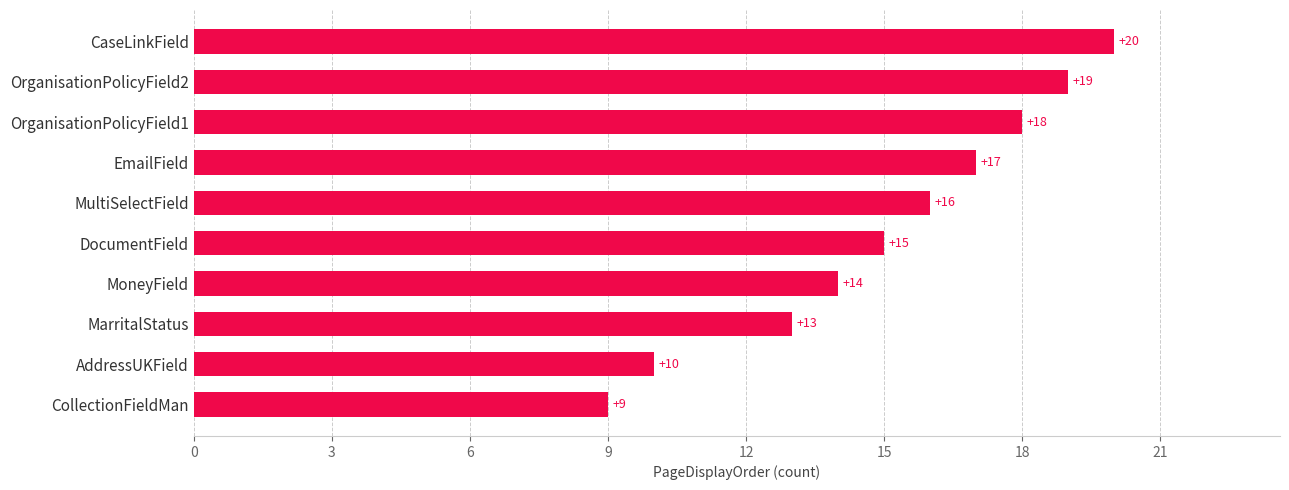

Which label corresponds to the largest value in the chart?

CaseLinkField